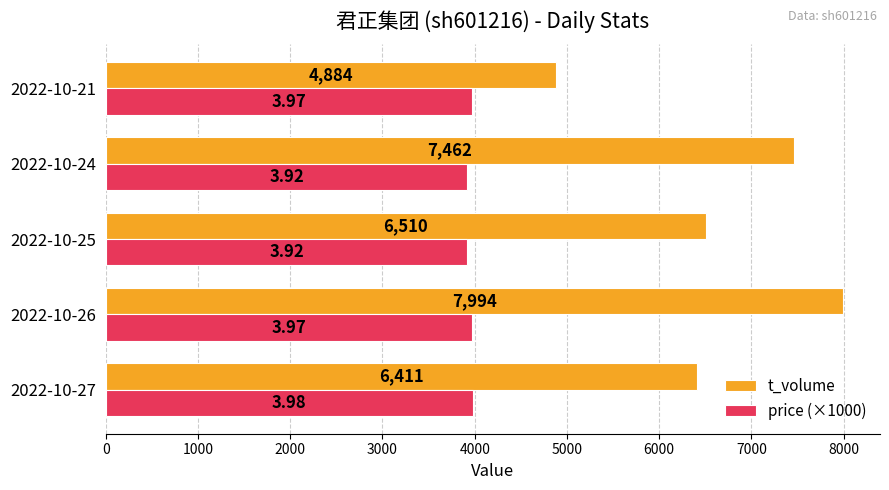

List the labels in order of t_volume value, smallest first.

2022-10-21, 2022-10-27, 2022-10-25, 2022-10-24, 2022-10-26